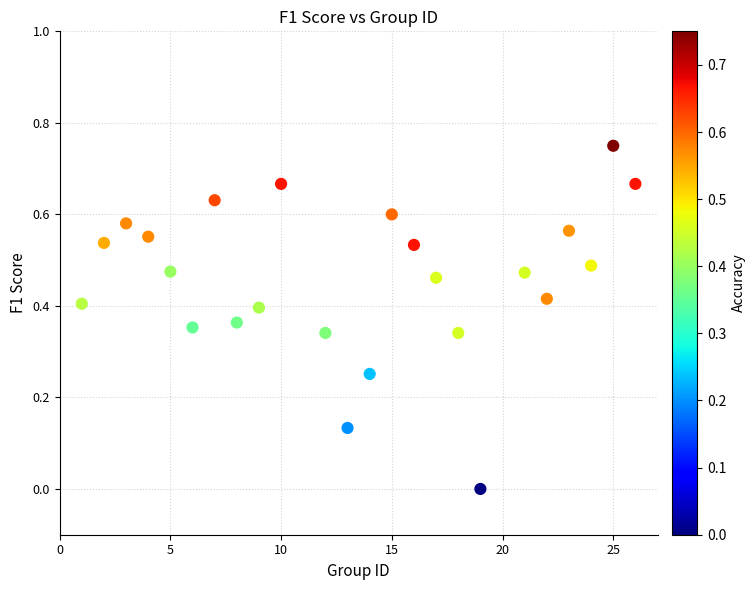

What is the range of X values (max minus min)?

25.0